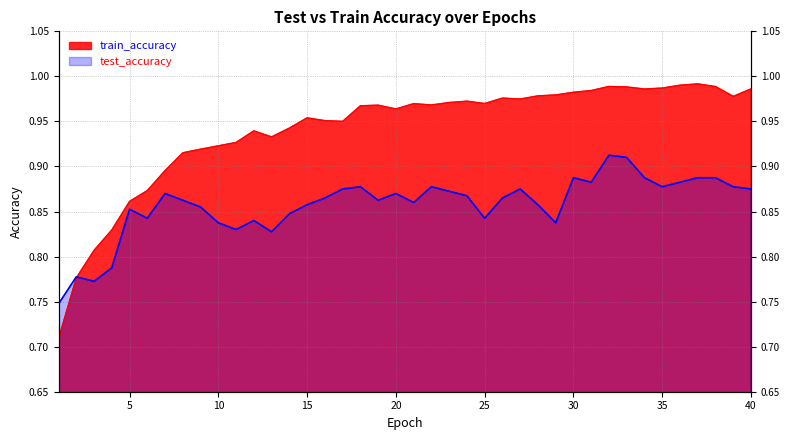

What is the sum of all train_accuracy values?

37.6